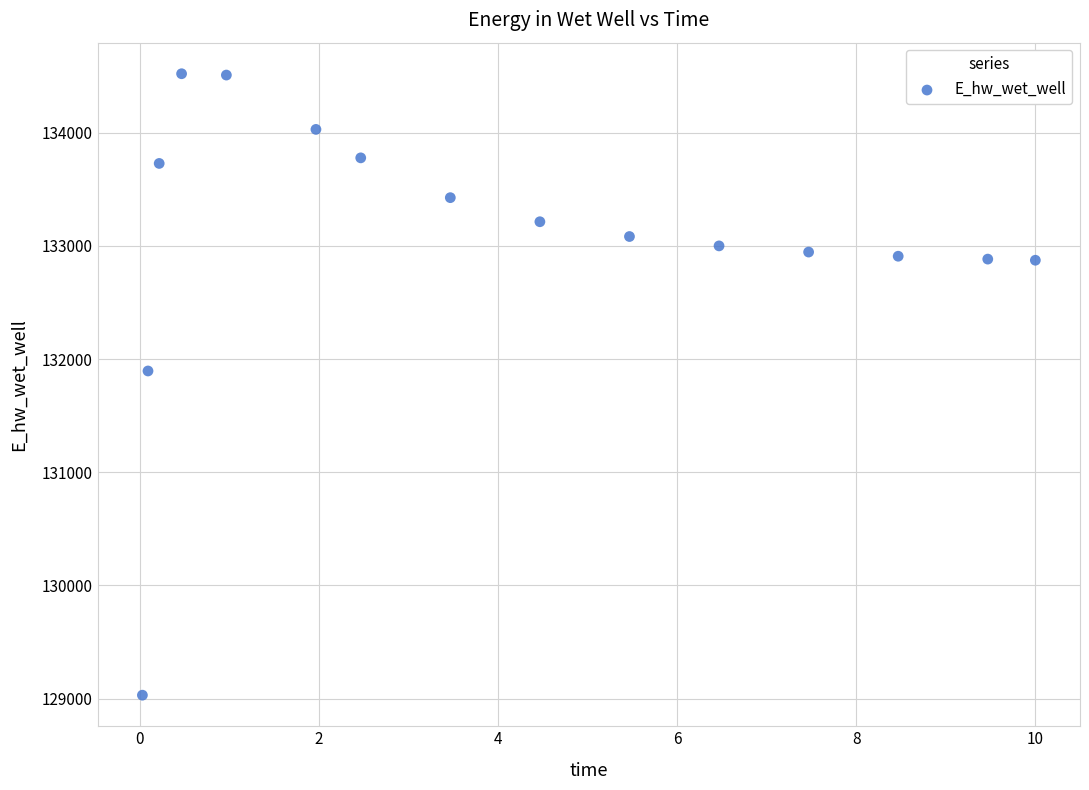

What Y value in the scatter plot is closest to 131775?

131894.3